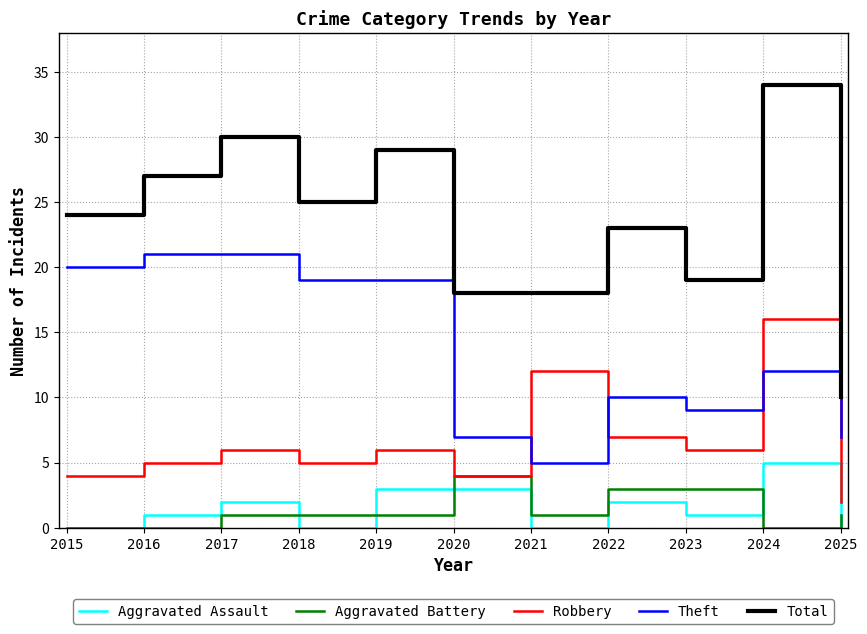

True or false: Aggravated Battery and Theft cross at least once.

False